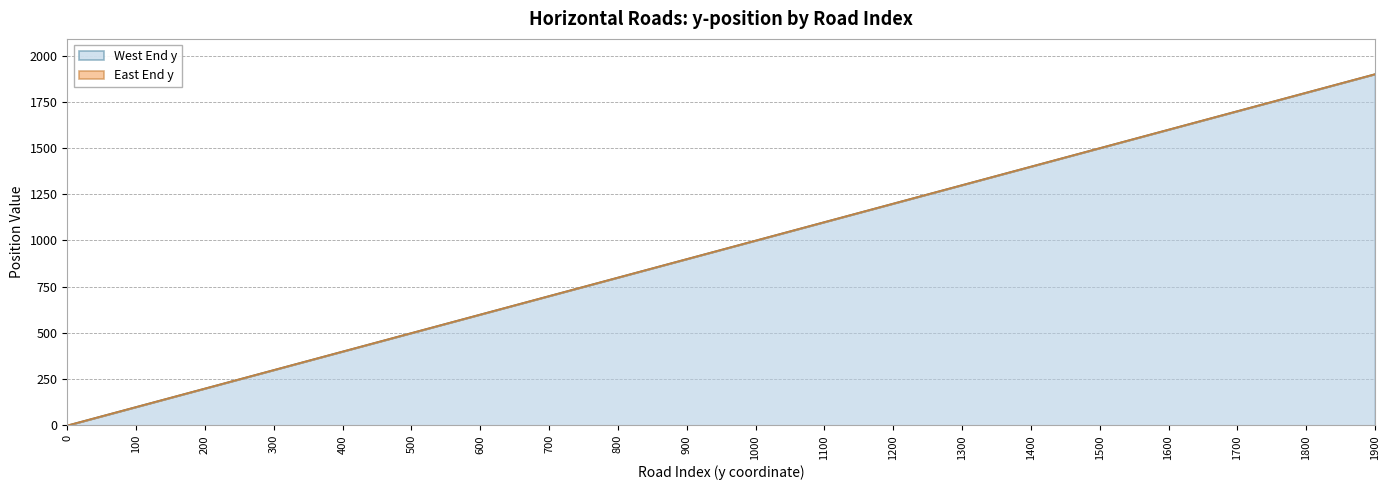

Which label corresponds to the largest value in the chart?

1900